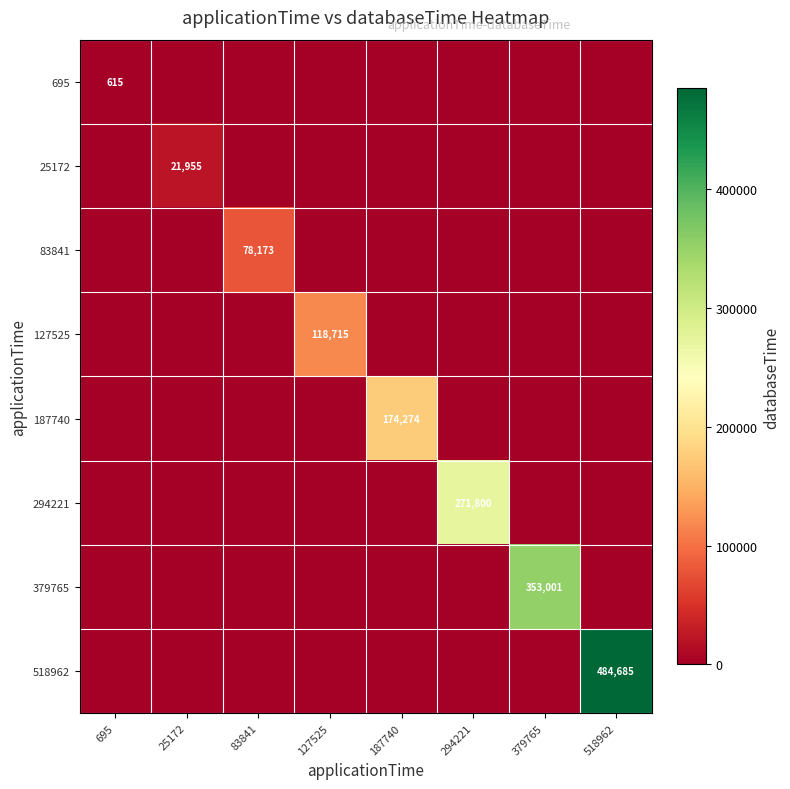

True or false: 187740 has a value of 0 at 379765.

True